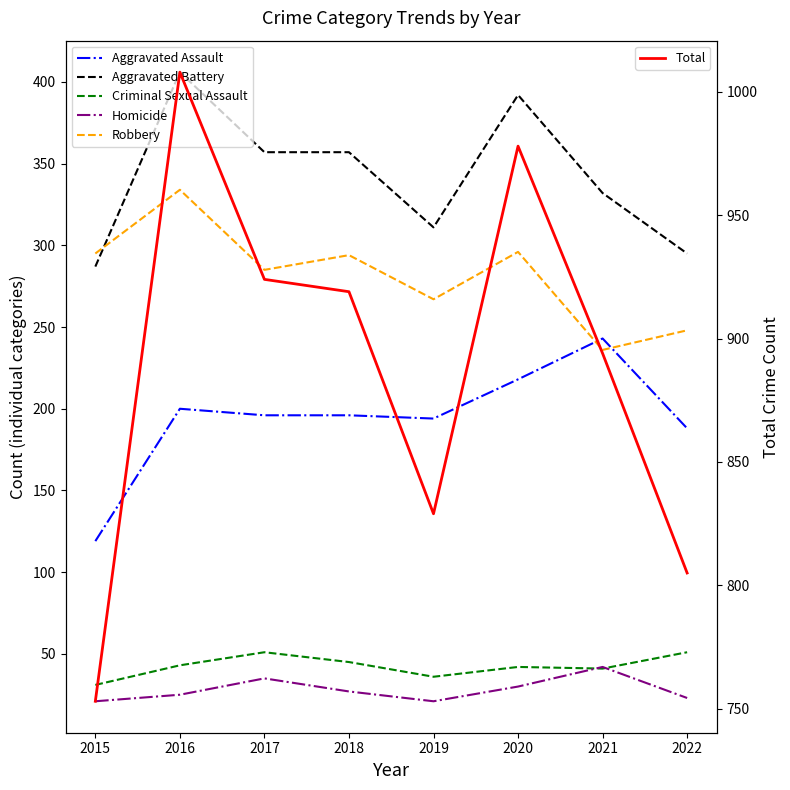

What are all the series names shown in the legend?

Aggravated Assault, Aggravated Battery, Criminal Sexual Assault, Homicide, Robbery, Total